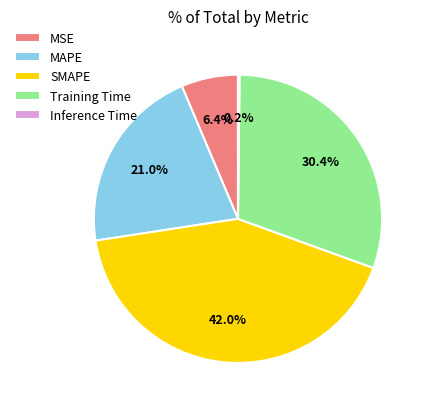

How much of the chart is everything except MSE?

93.6%